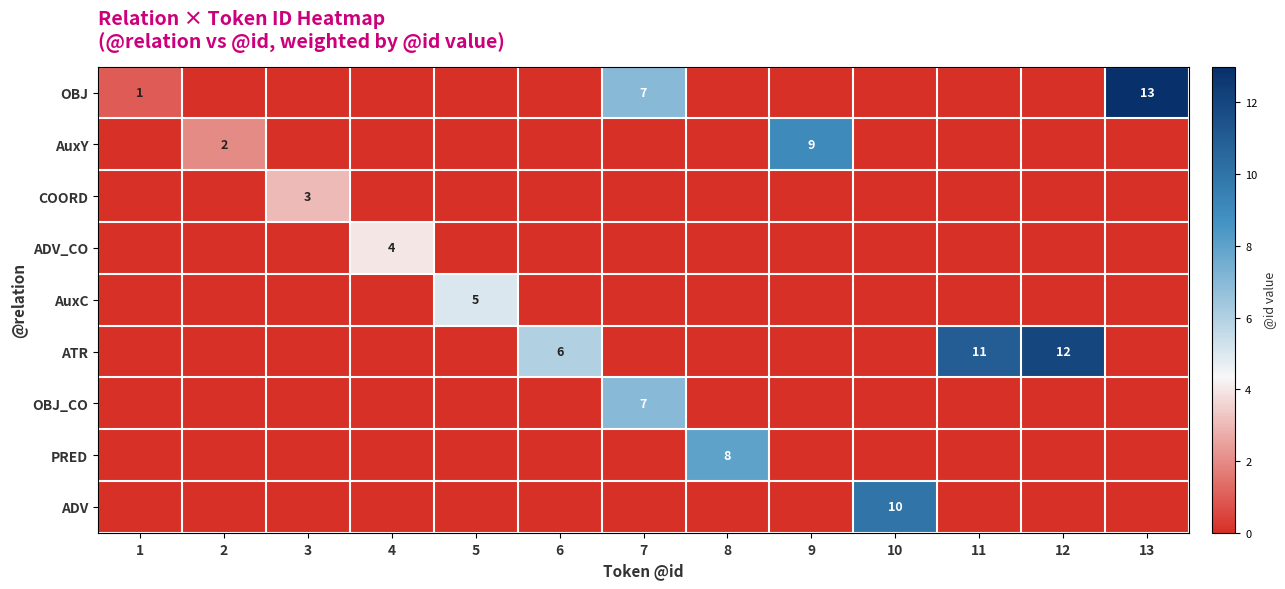

The ATR series shows 6 at 6. True or false?

True